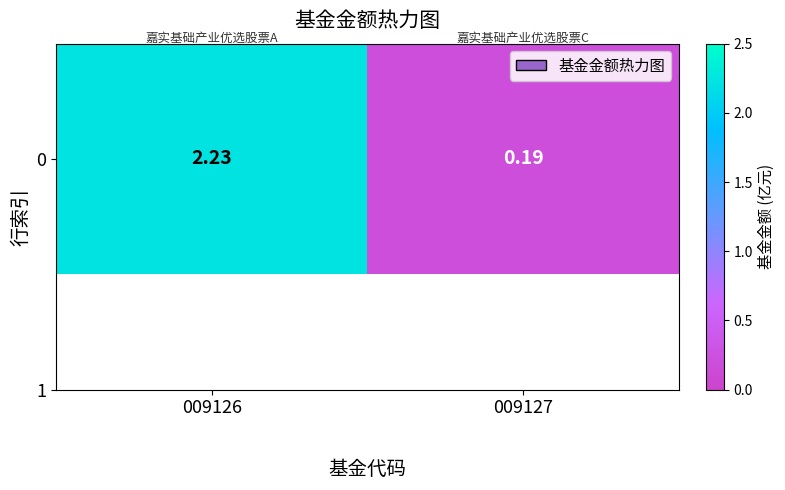

Read the value at 009126.

2.2